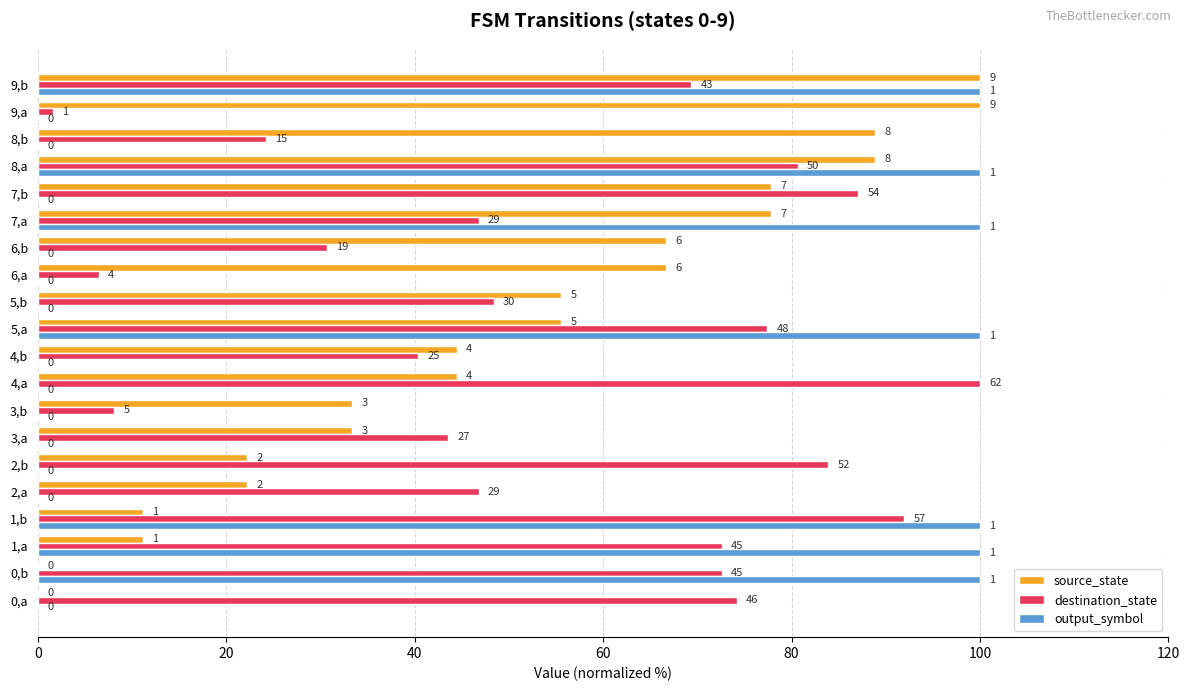

Rank the series by their maximum value, from highest to lowest.

source_state, destination_state, output_symbol